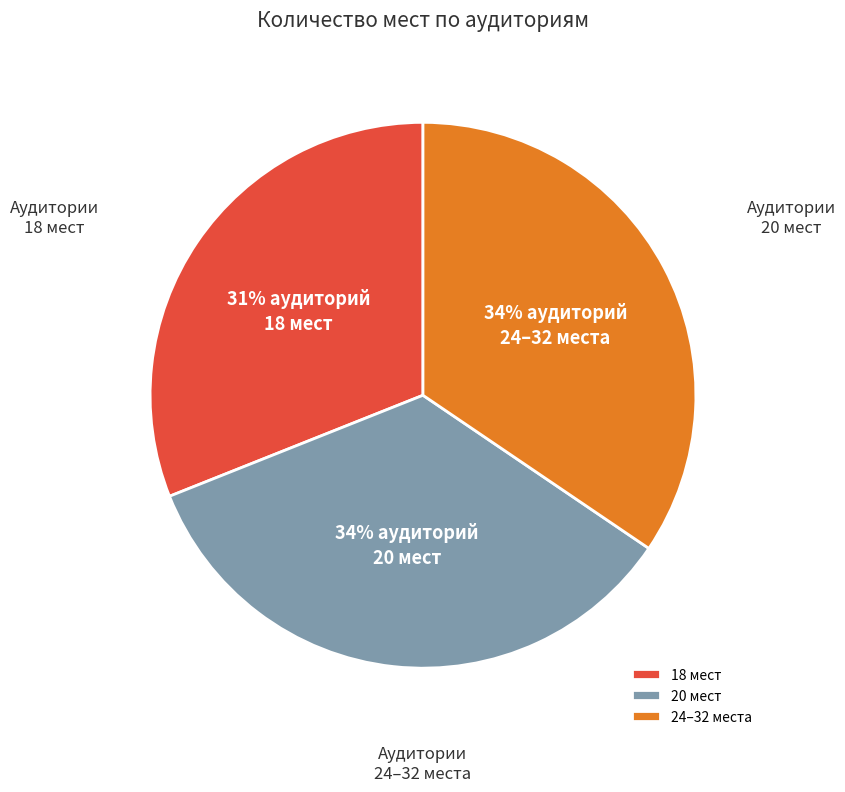

Which has a higher value, 18 мест or 20 мест?

20 мест